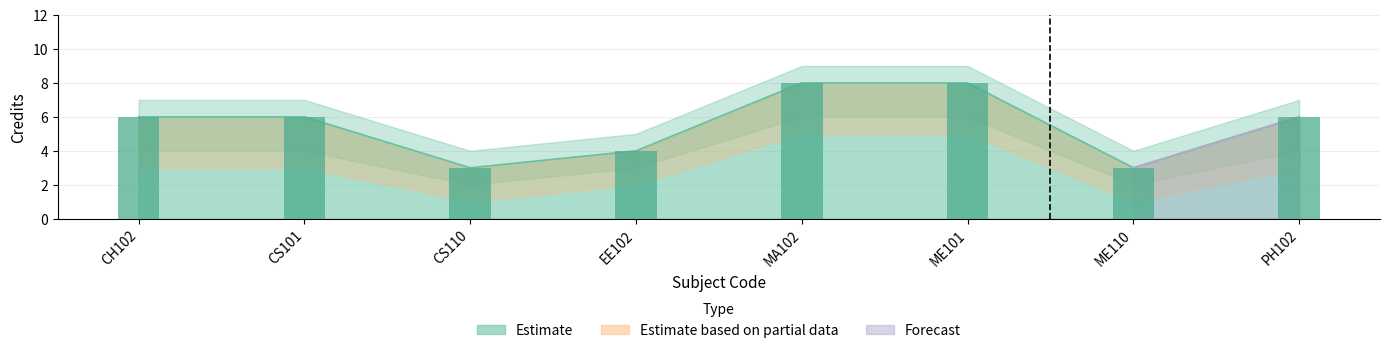

List the labels in order of value, smallest first.

CS110, ME110, EE102, CH102, CS101, PH102, MA102, ME101